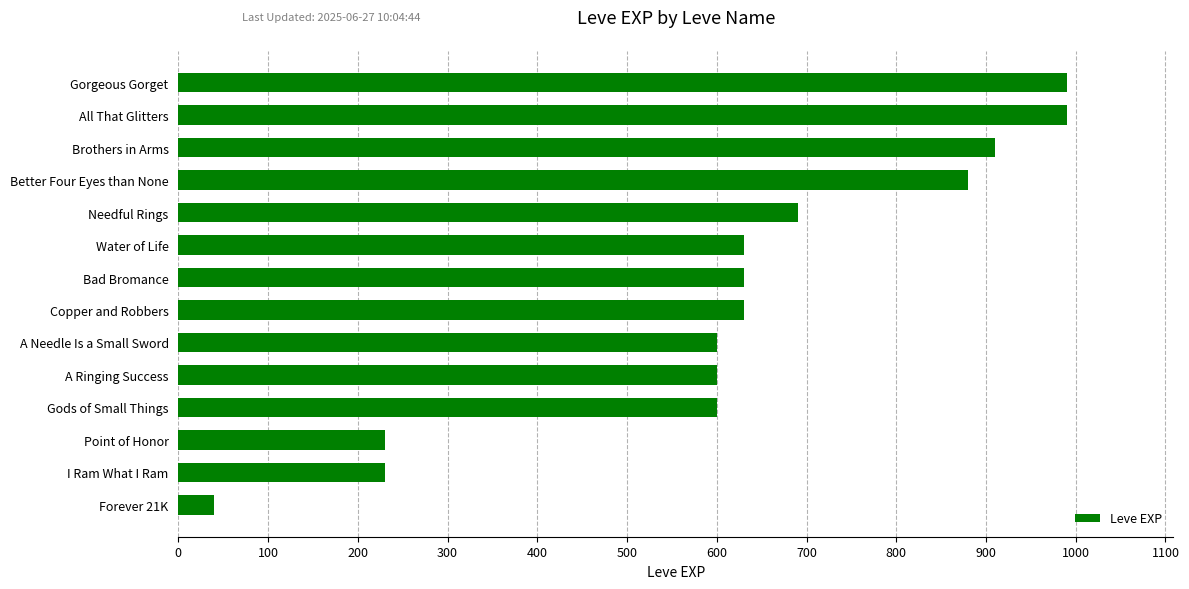

Approximately how many times larger is the value at Gorgeous Gorget compared to All That Glitters?

1.0